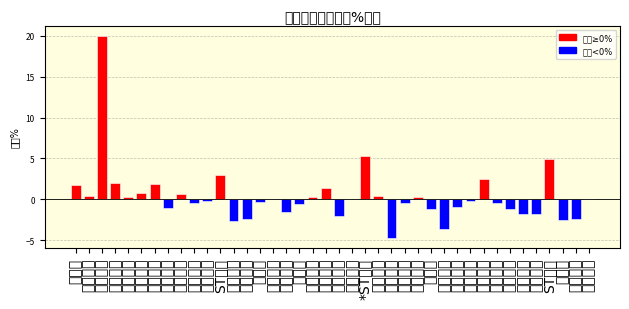

The chart shows a value of 0.0 at 五矿资本. True or false?

True